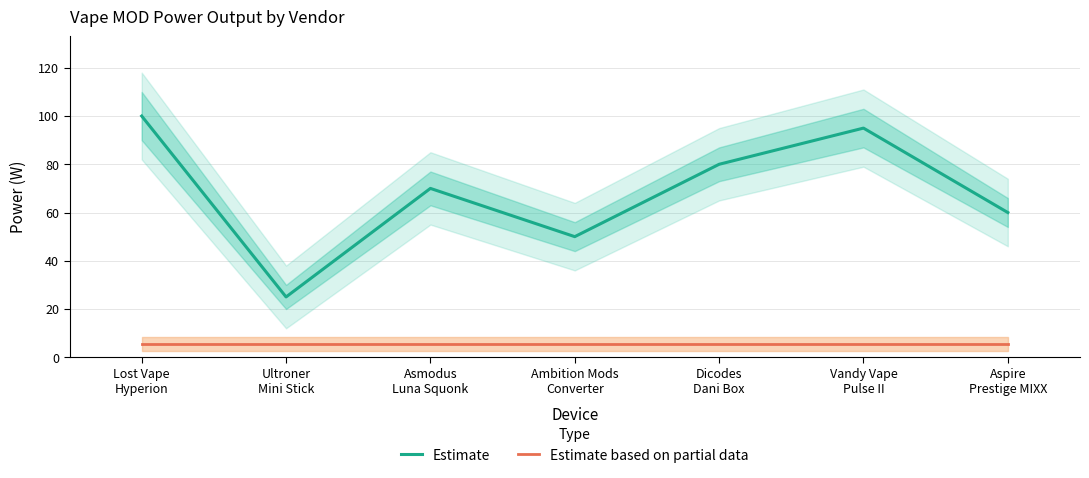

List the series in order of their overall mean, lowest first.

Estimate based on partial data, Estimate